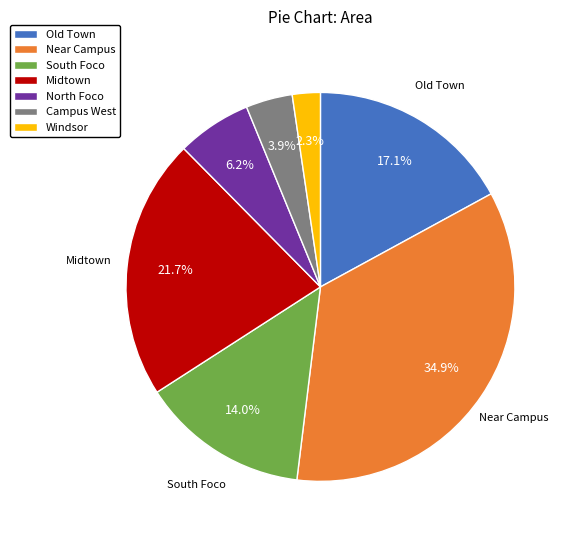

What percentage do North Foco and South Foco together represent?

20.2%